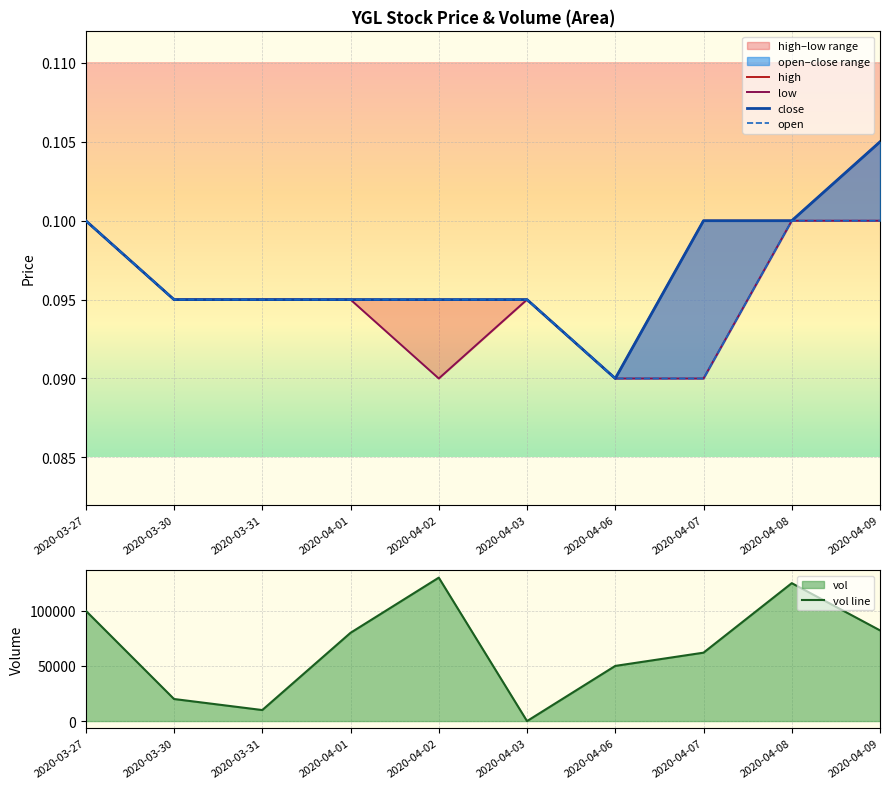

Reading right to left, list all the values displayed in this chart.

high: 0.1	0.1	0.1	0.1	0.1	0.1	0.1	0.1	0.1	0.1
low: 0.1	0.1	0.1	0.1	0.1	0.1	0.1	0.1	0.1	0.1
close: 0.1	0.1	0.1	0.1	0.1	0.1	0.1	0.1	0.1	0.1
open: 0.1	0.1	0.1	0.1	0.1	0.1	0.1	0.1	0.1	0.1
vol line: 82200.0	125000.0	62000.0	50000.0	0.0	130000.0	80000.0	10000.0	20000.0	100000.0